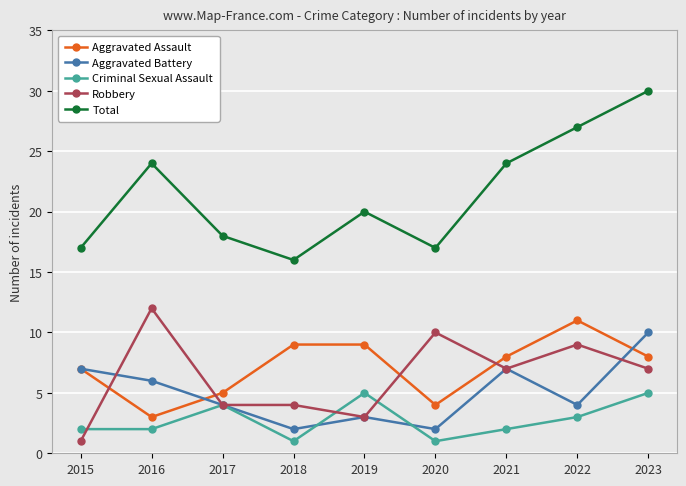

Which series changed the most between 2020 and 2023?

Total